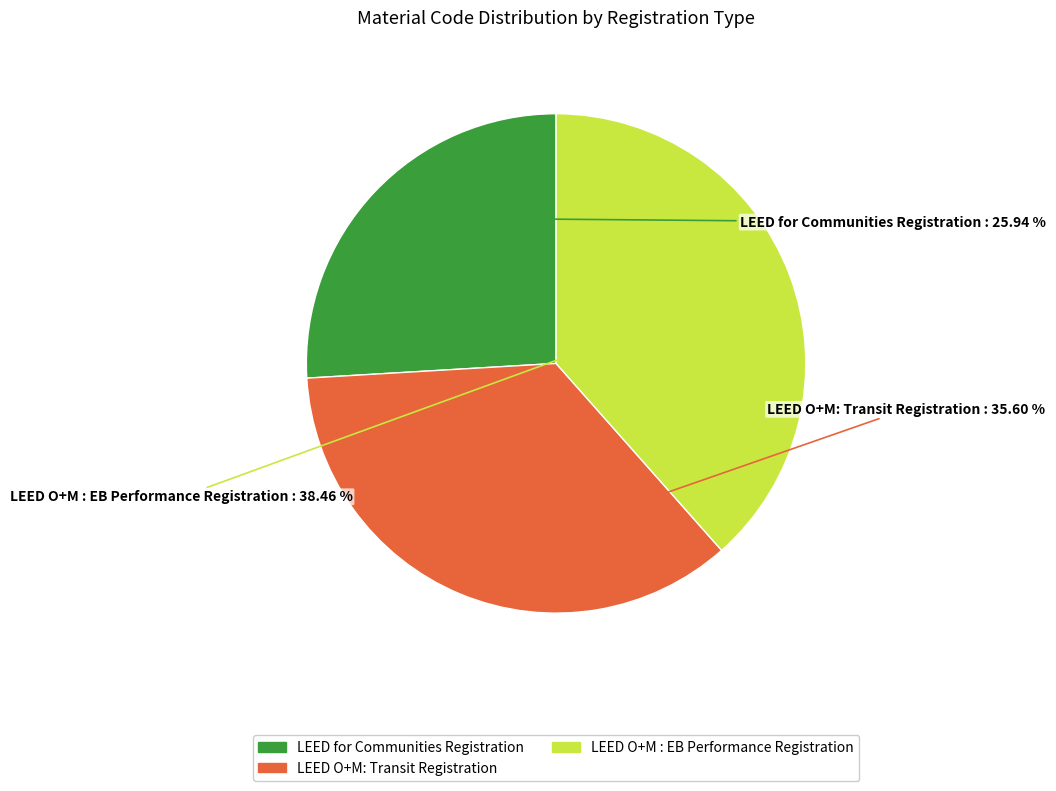

Is there any slice that represents more than half of the pie?

No